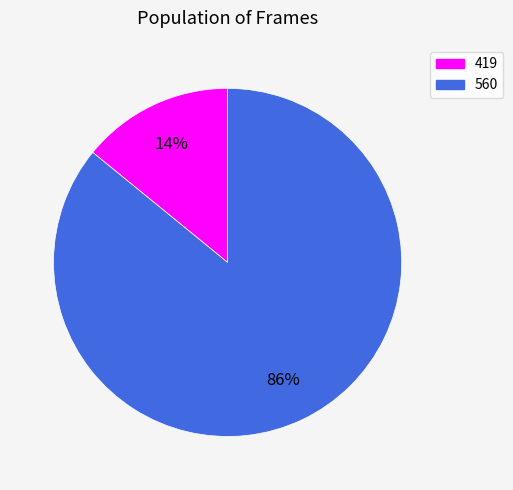

To the nearest percent, what portion does 419 represent?

14%